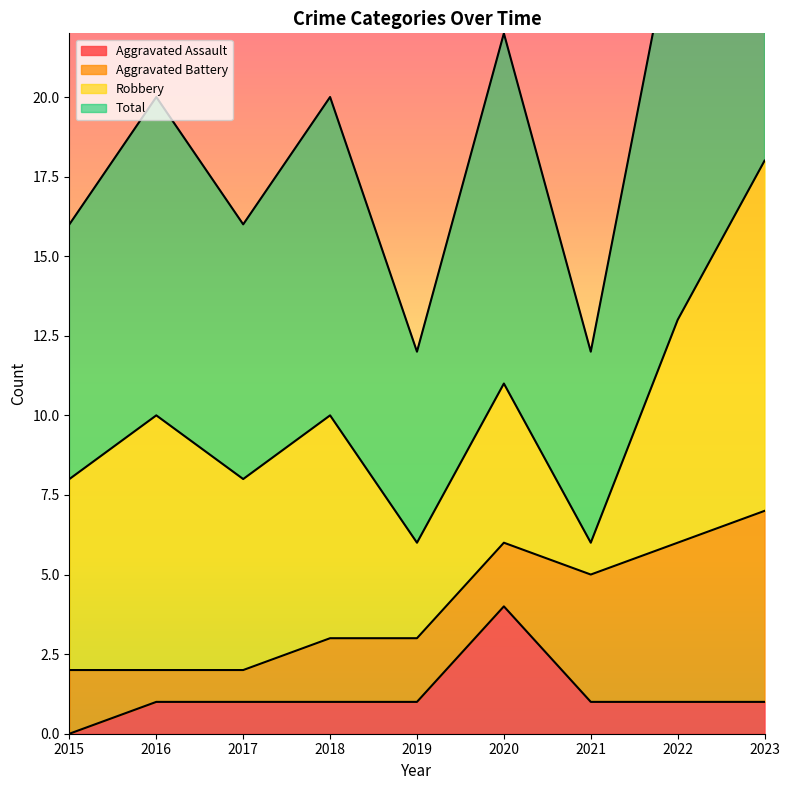

What is the value of the Total point at the 1st from the left?

8